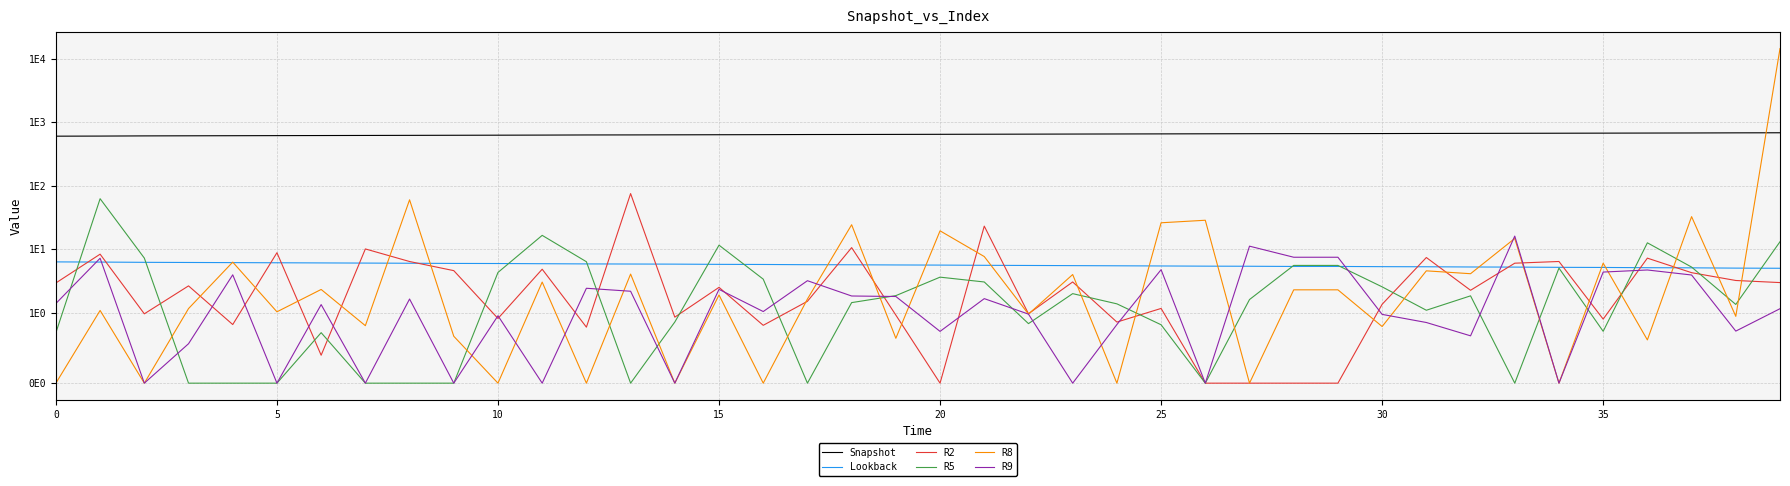

How many interior local valleys does the R9 series have?

13